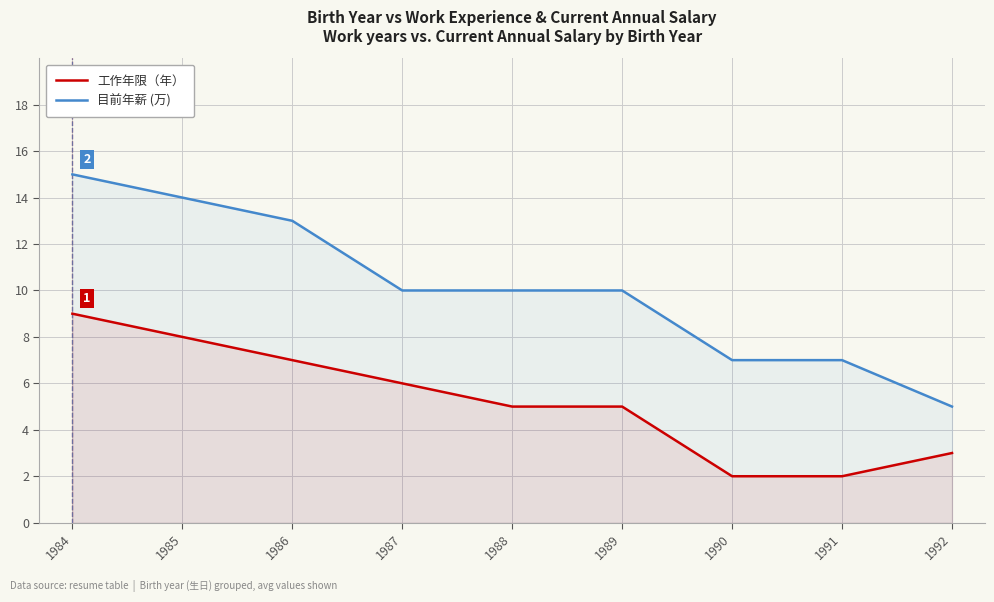

Which series changed the most between 1985 and 1992?

目前年薪 (万)